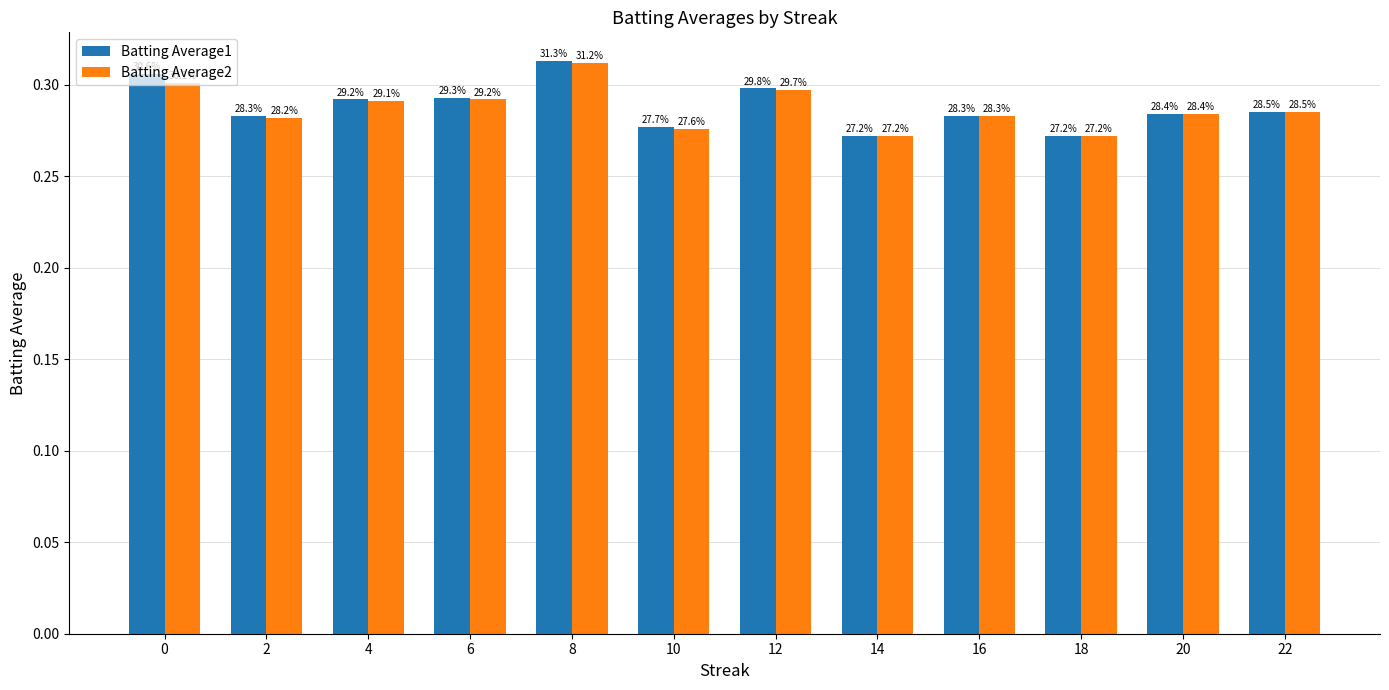

How many bars are there in total?

24